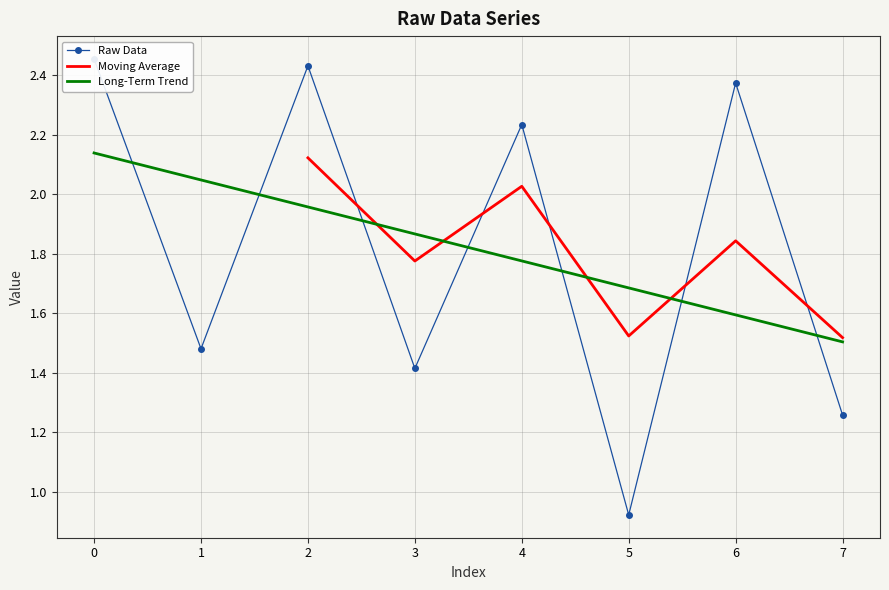

What is the greatest value displayed?

2.5